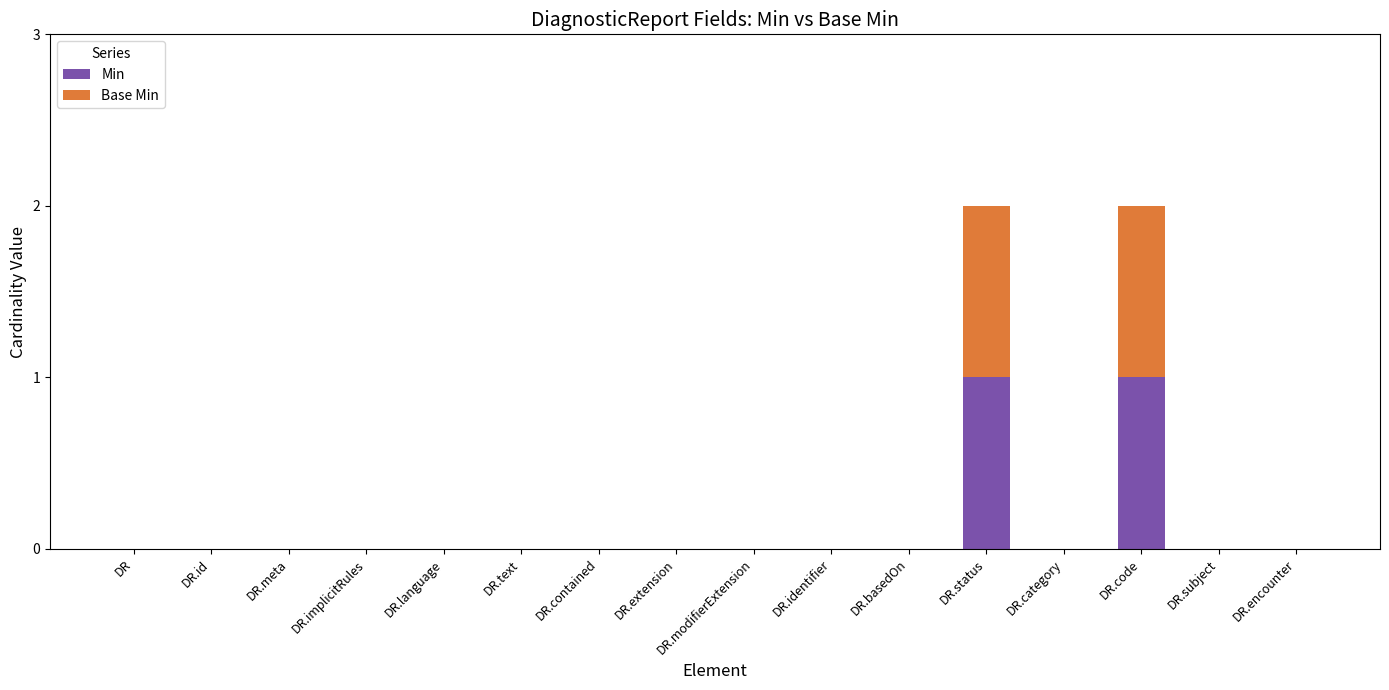

The Min series shows 0 at DR.basedOn. True or false?

True